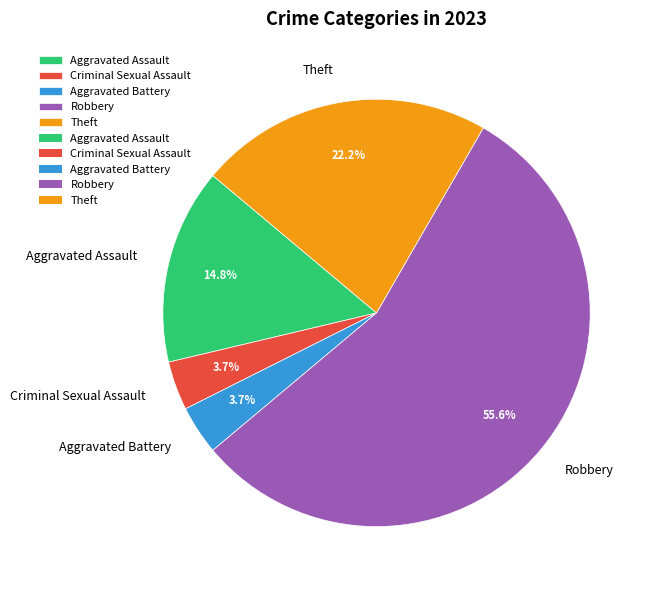

Does Robbery represent more than half of the total?

Yes